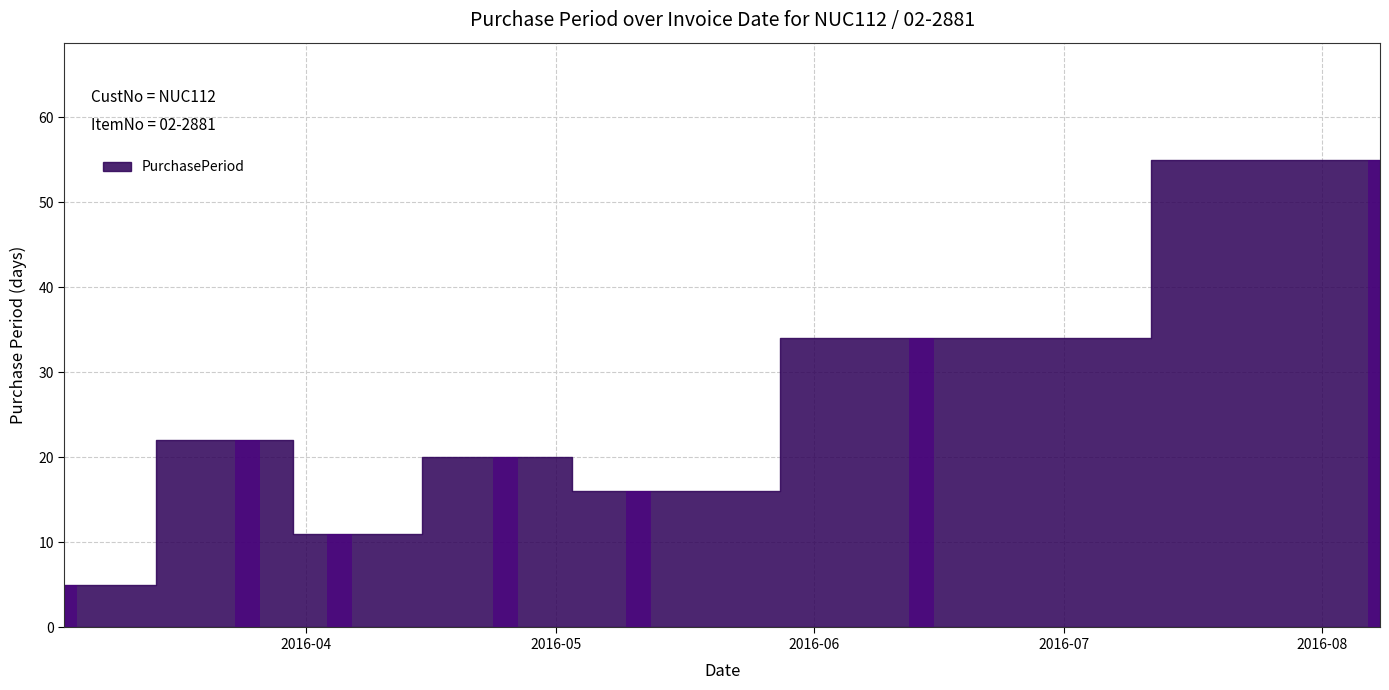

What is the difference between the second highest and second lowest values?

23